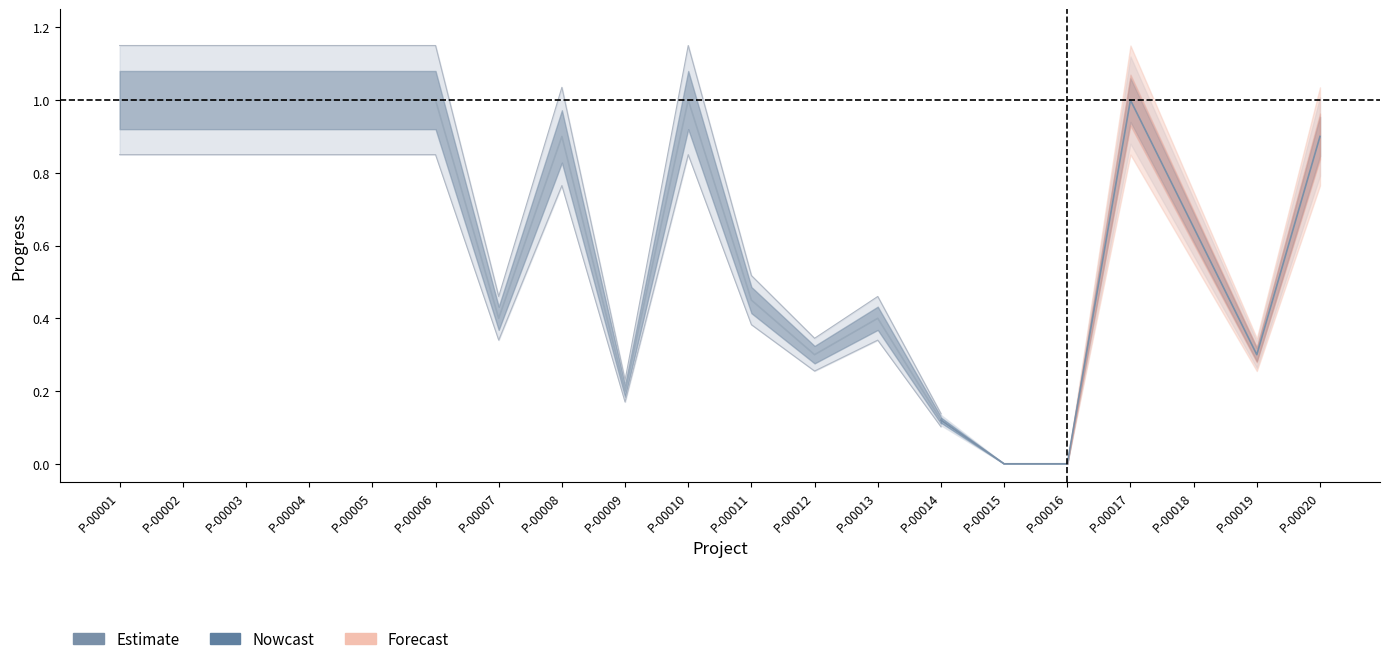

Does the chart have visible grid lines?

No